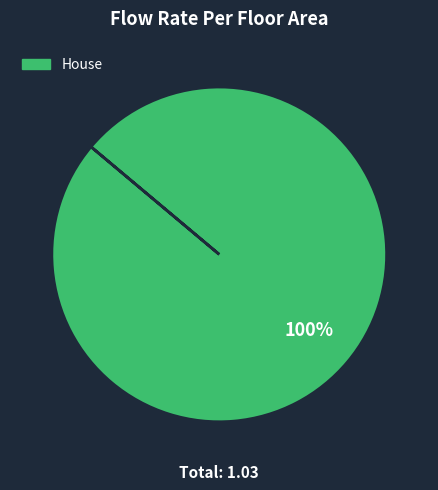

The House slice represents 95% of the pie. True or false?

False